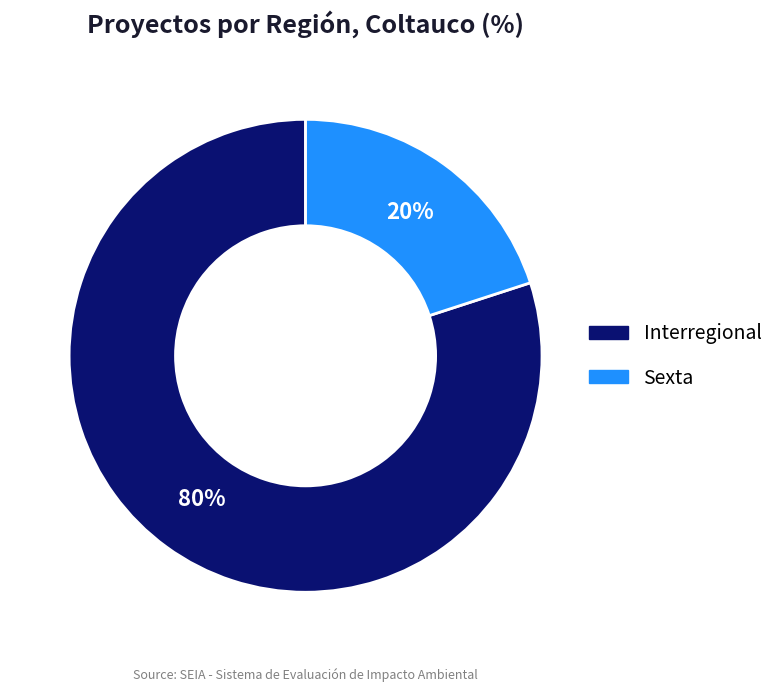

How many segments does this pie chart have?

2